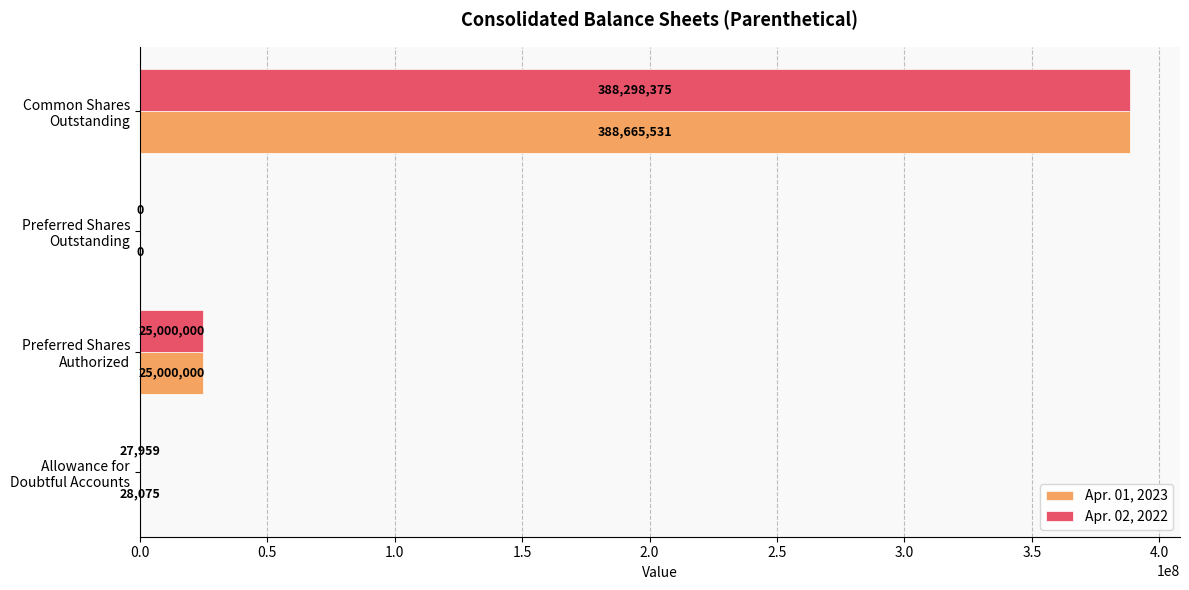

Which series has the largest total across all categories?

Apr. 01, 2023